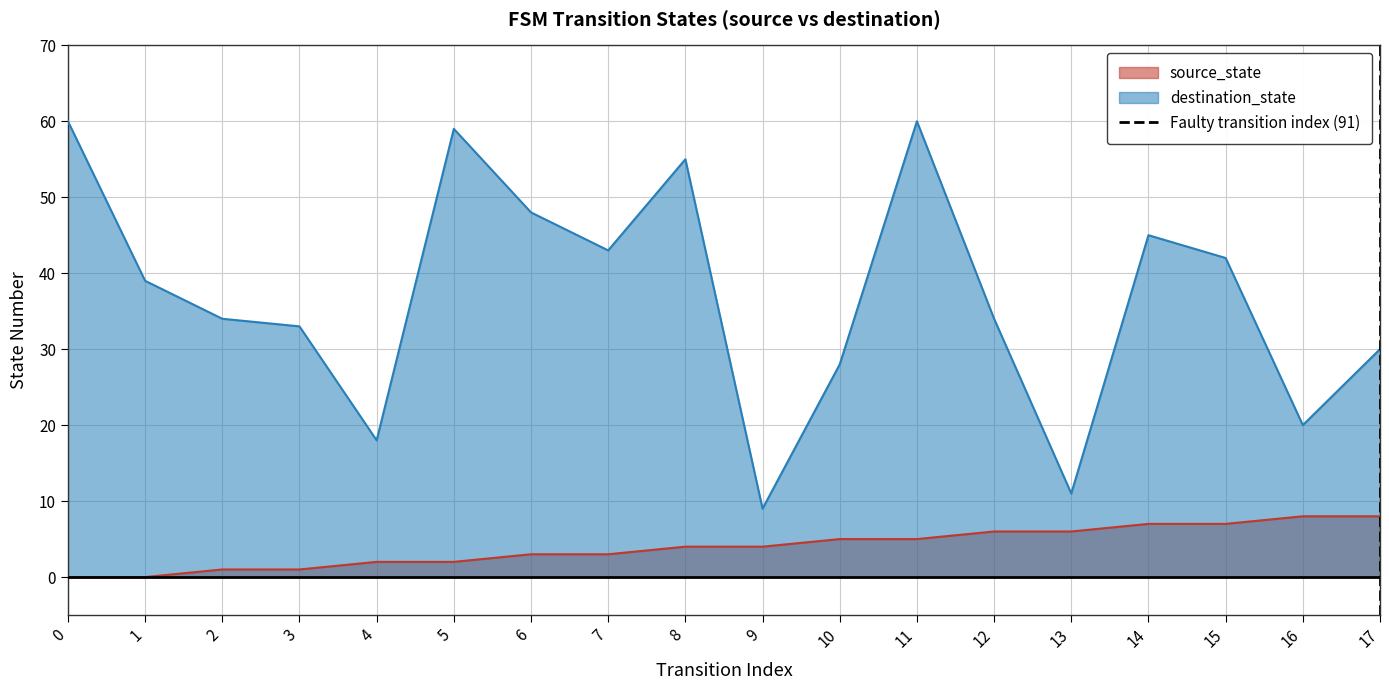

What is the highest value of the destination_state series?

60